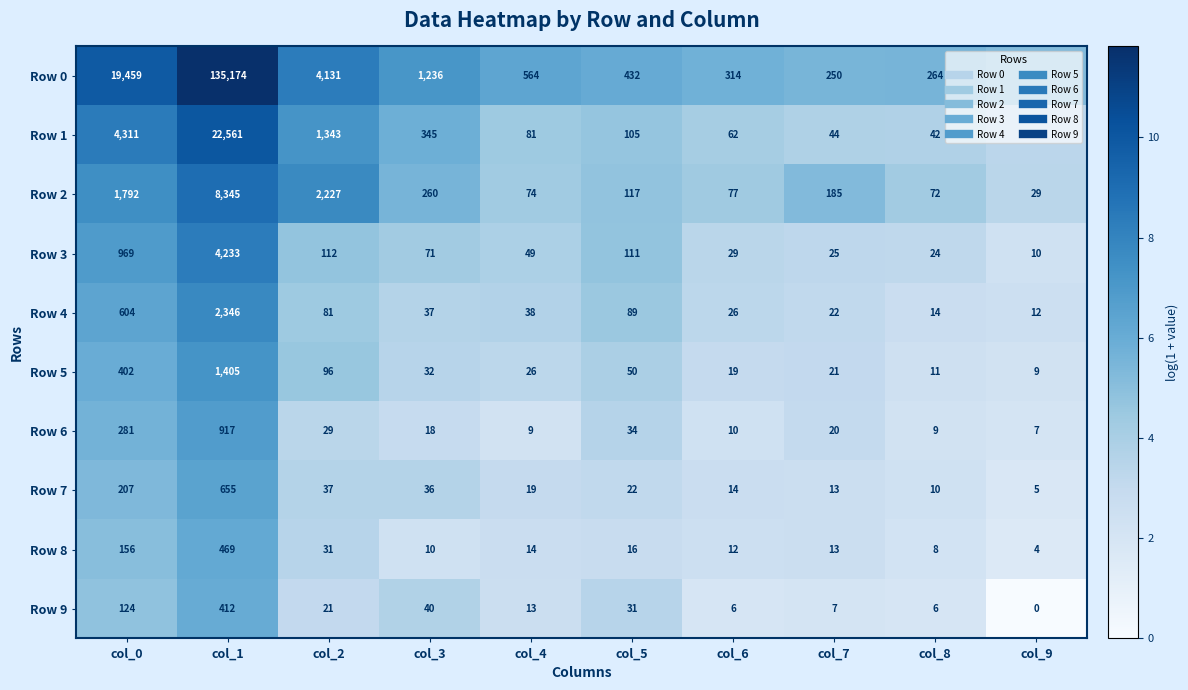

What is the difference between the maximum and second lowest values in the Row 8 series?

461